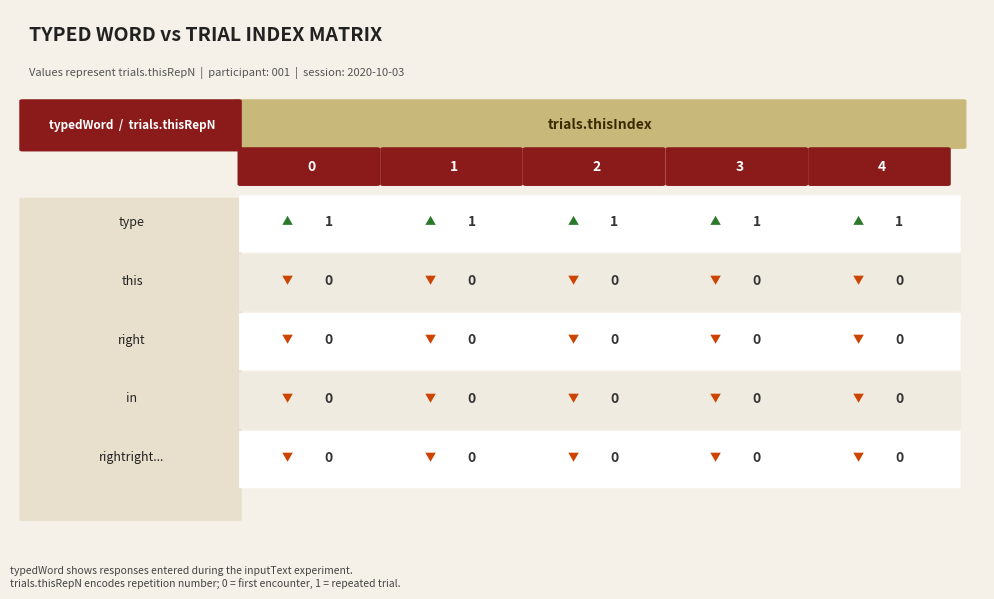

Reading left to right, what are all the values shown in this chart?

type: 1	1	1	1	1
this : 0	0	0	0	0
right: 0	0	0	0	0
in: 0	0	0	0	0
 rightrightrightrightrightrightrightrig: 0	0	0	0	0